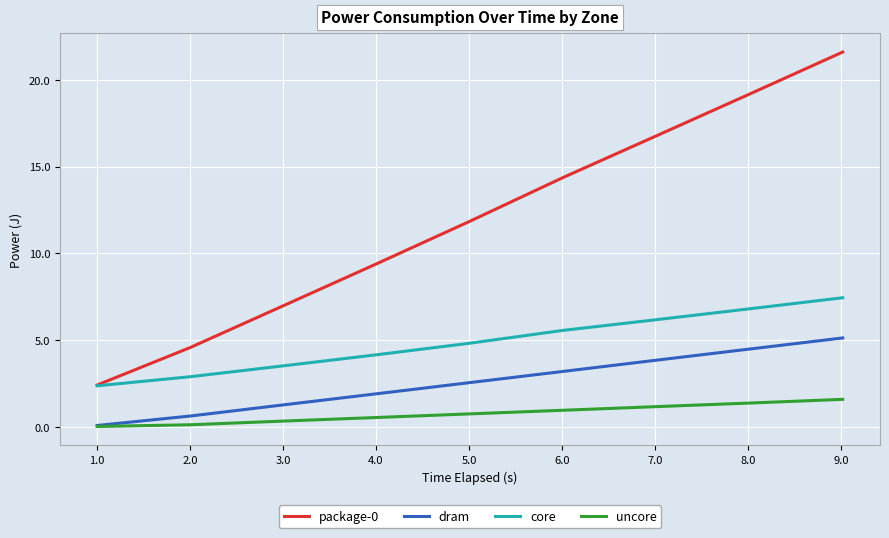

True or false: core has more than 1 interior local peaks.

False